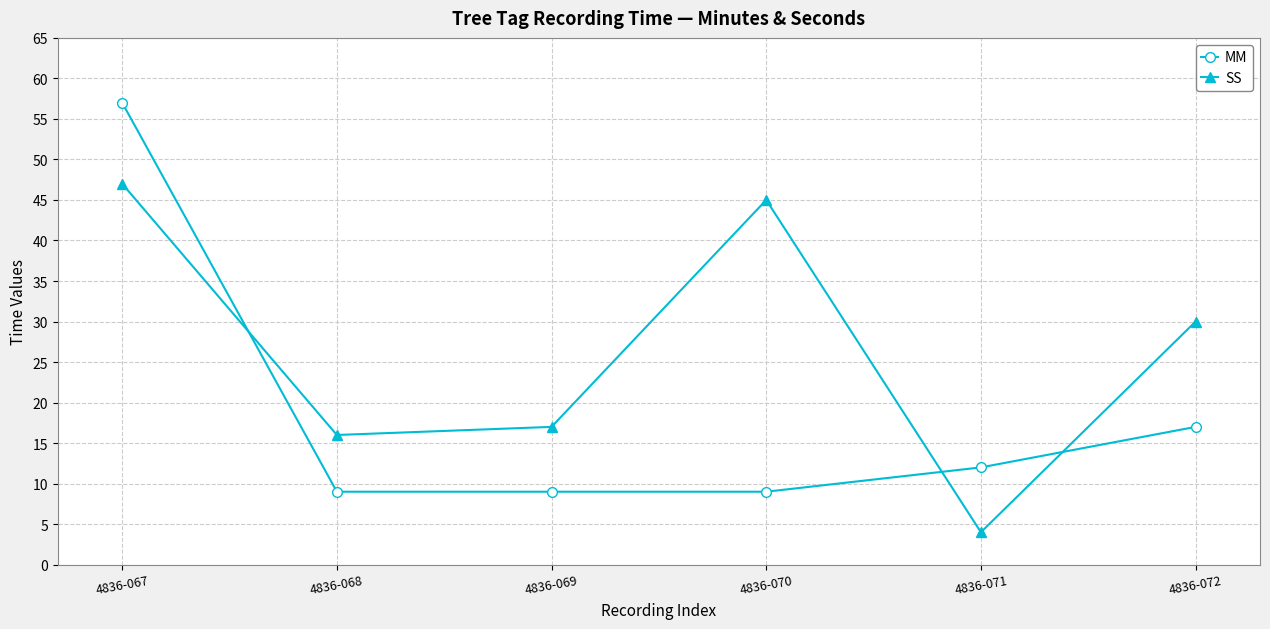

The MM series shows 80 at 4836-067. True or false?

False